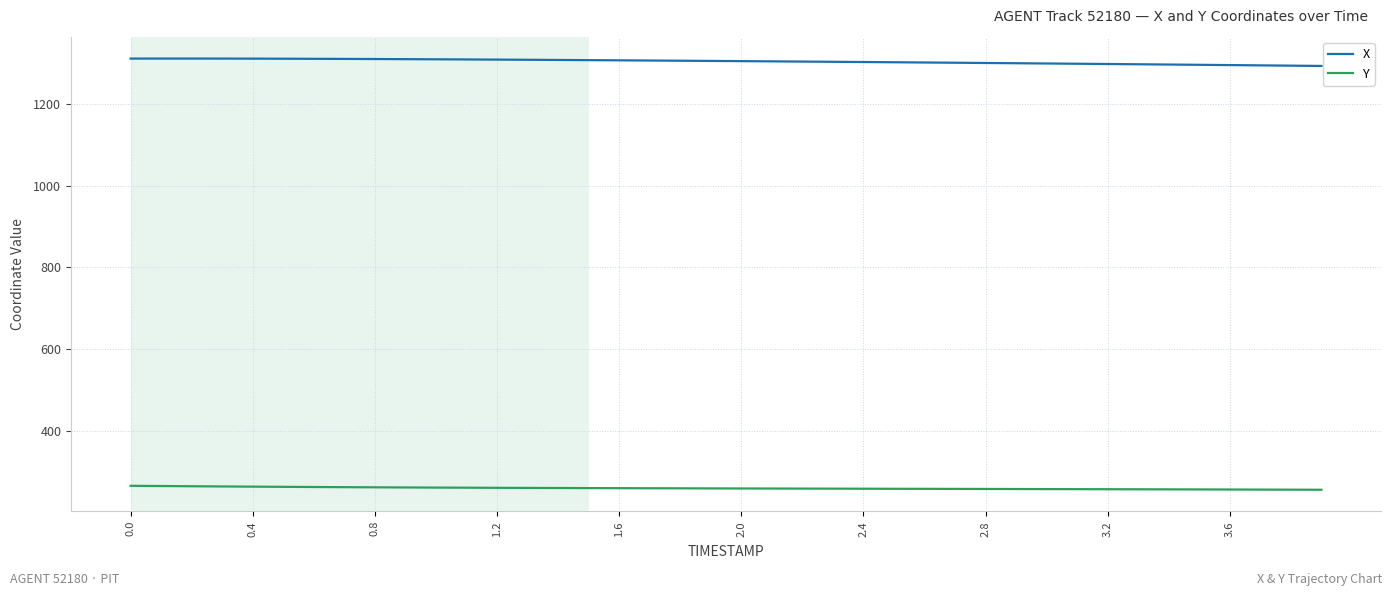

What is the maximum value shown in the chart?

1311.0